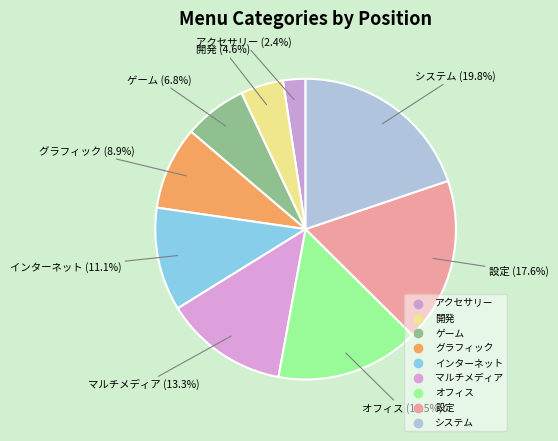

Do システム and マルチメディア together represent more than half of the pie?

No